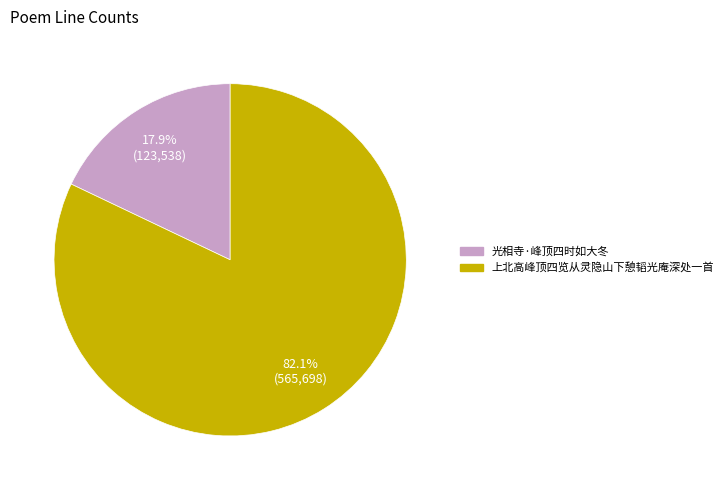

Does any single category account for the majority?

Yes